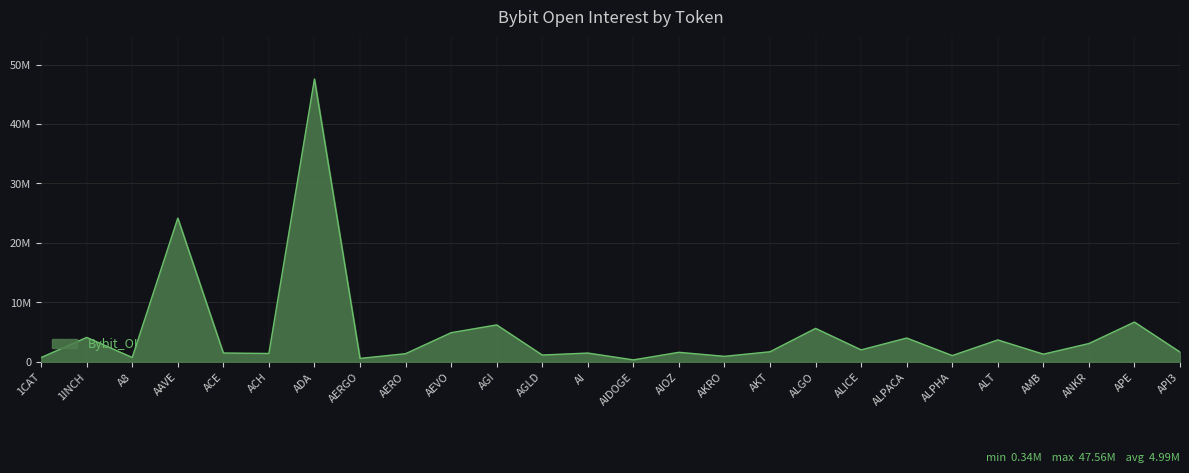

Is it true that the value at ALICE is 3326908?

False